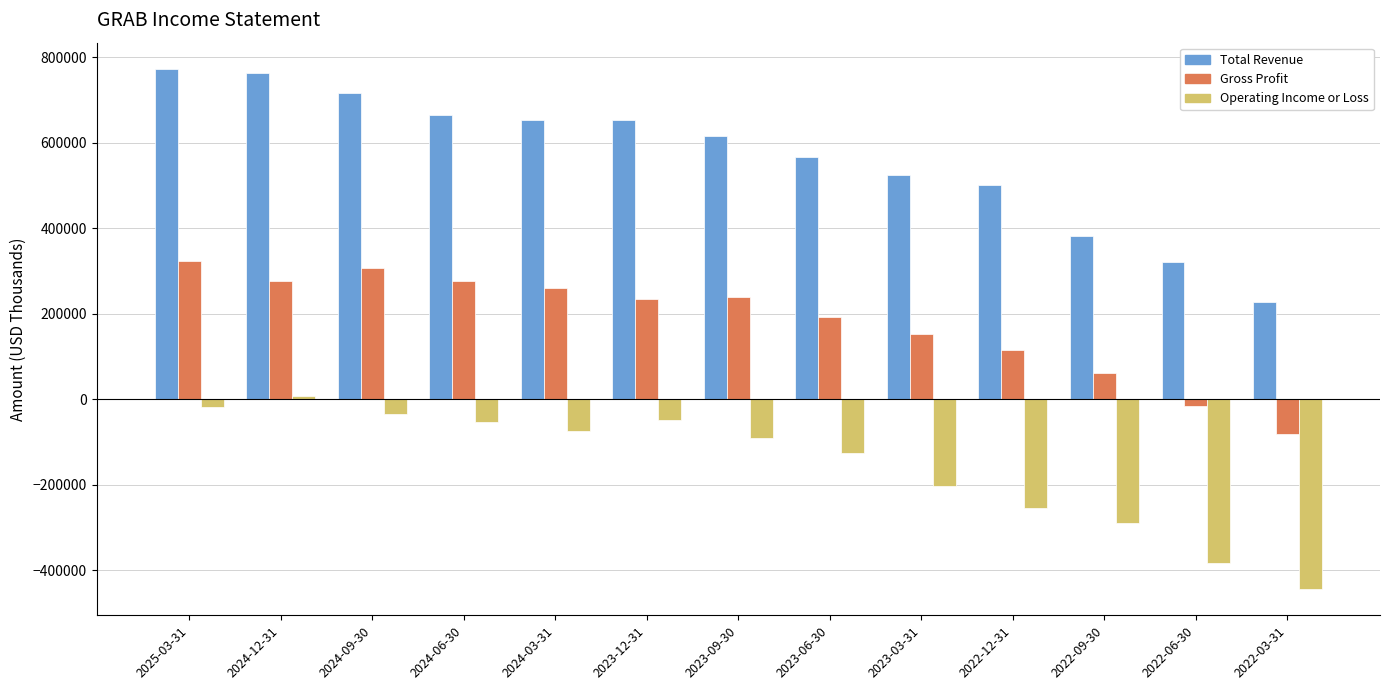

How many values in the Gross Profit series are below 234000?

6